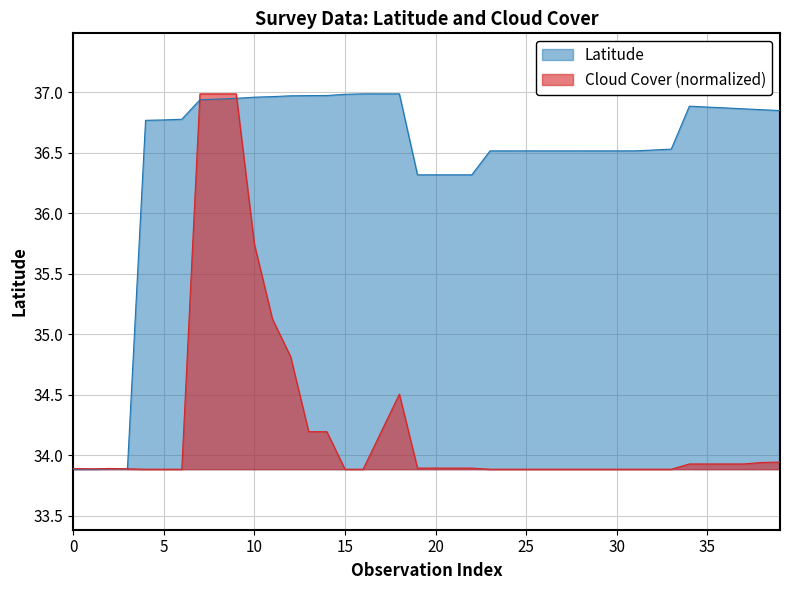

In Cloud, how many points are higher than both neighbors (excluding endpoints)?

2